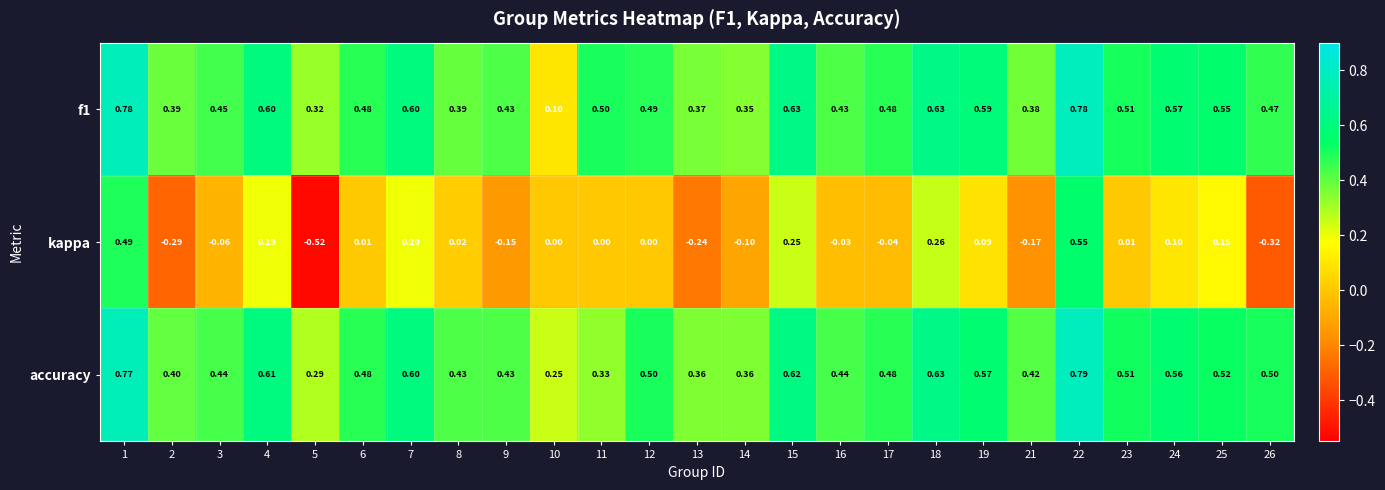

Which series has the widest spread of values?

kappa